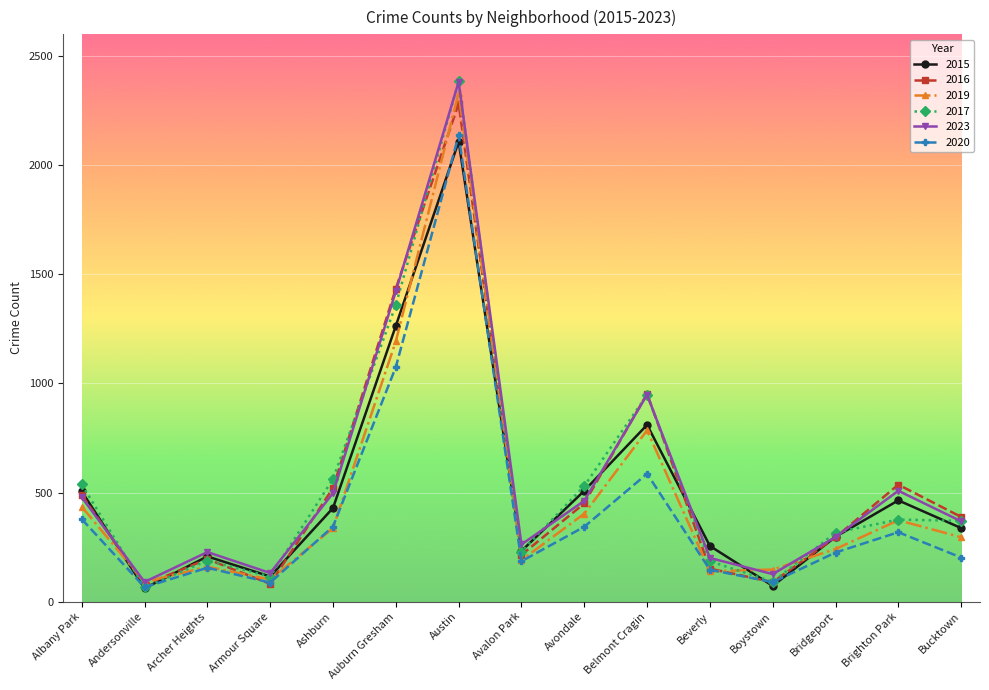

At which category is the sum across all series the highest?

Austin